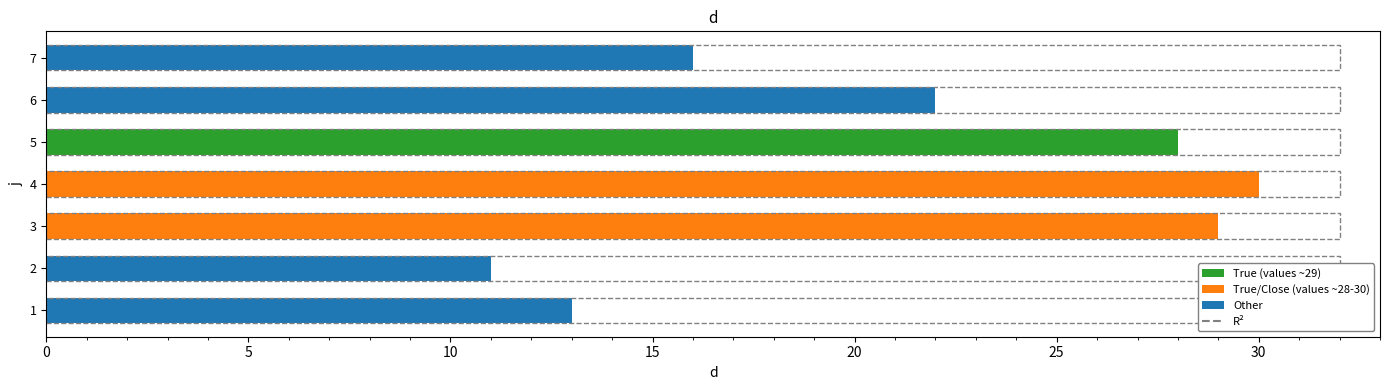

What is the greatest value displayed?

30